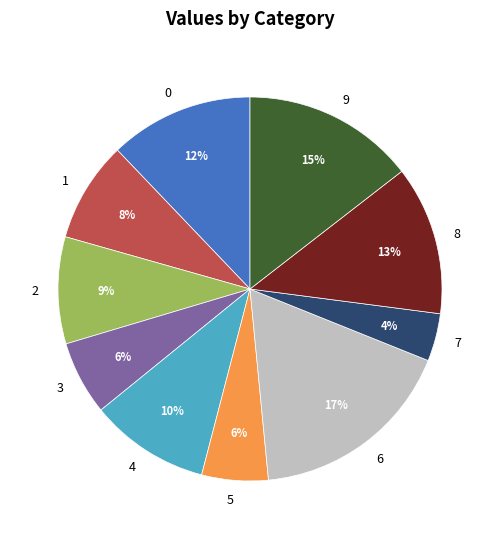

Do 1 and 7 together represent more than half of the pie?

No